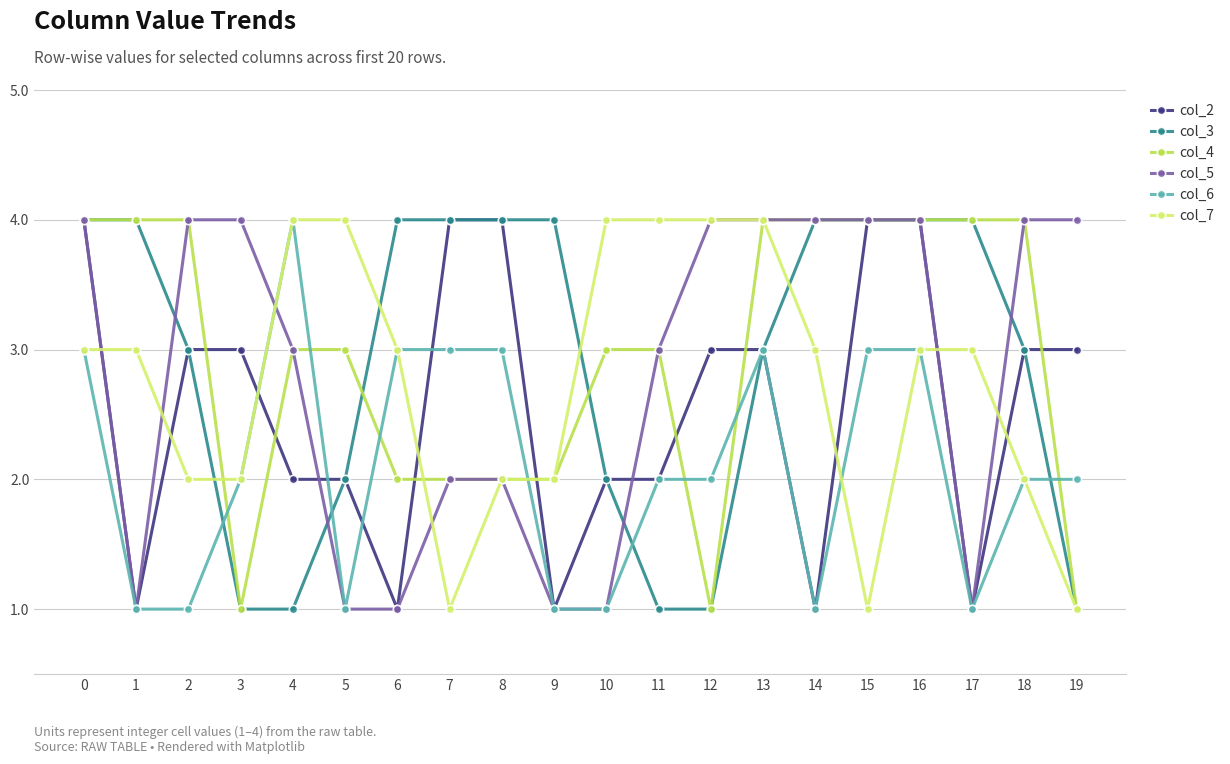

Where is the first local minimum for col_5?

1